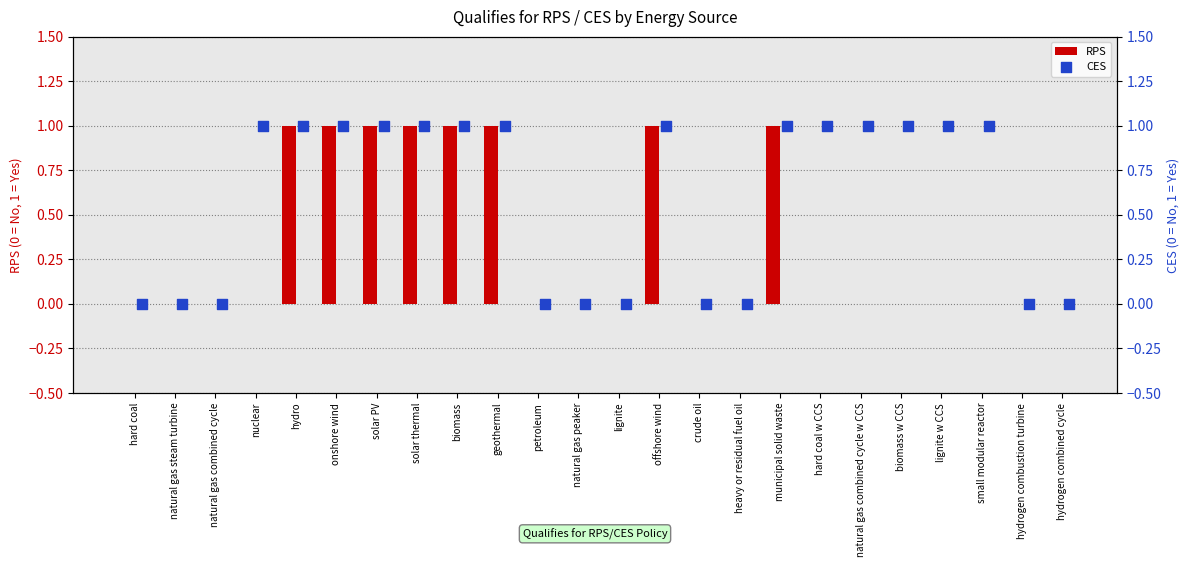

What is the sum of all RPS values?

8